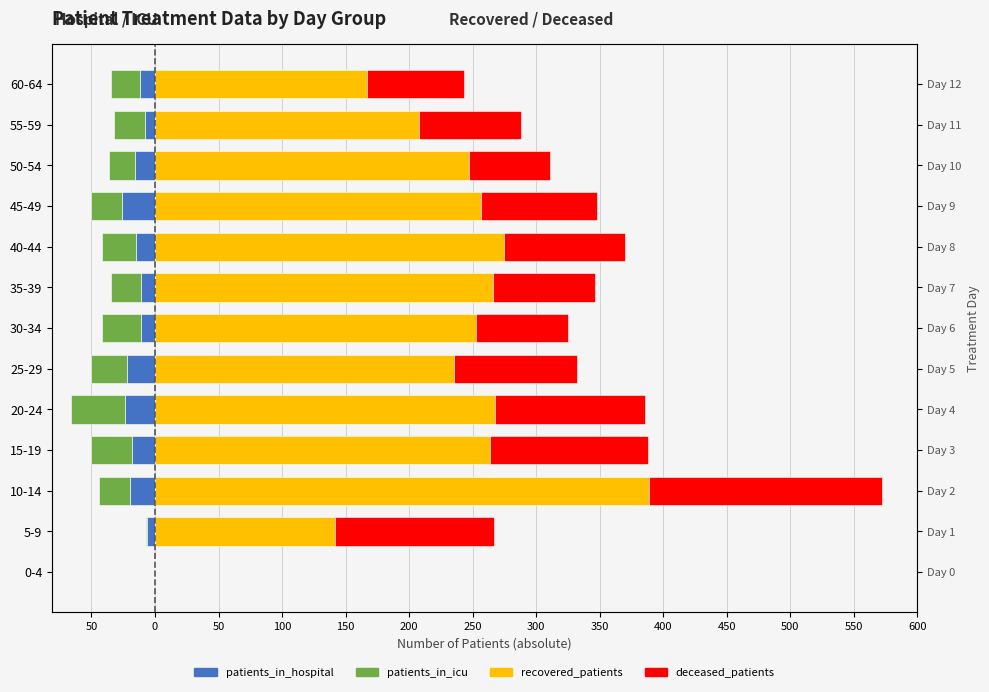

Between 25-29 and 45-49, which is larger?

25-29